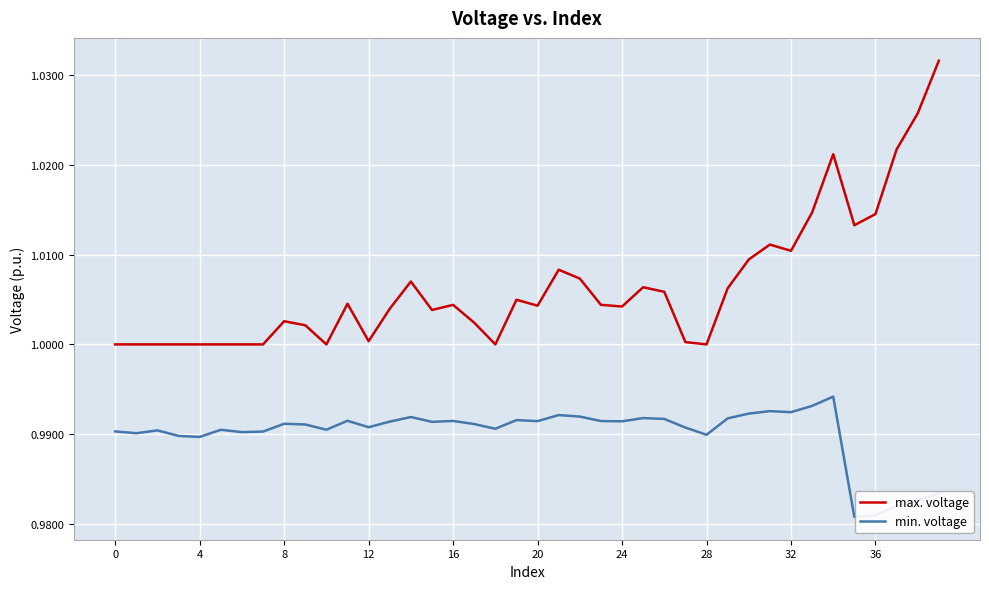

Which series has the largest total across all categories?

max. voltage